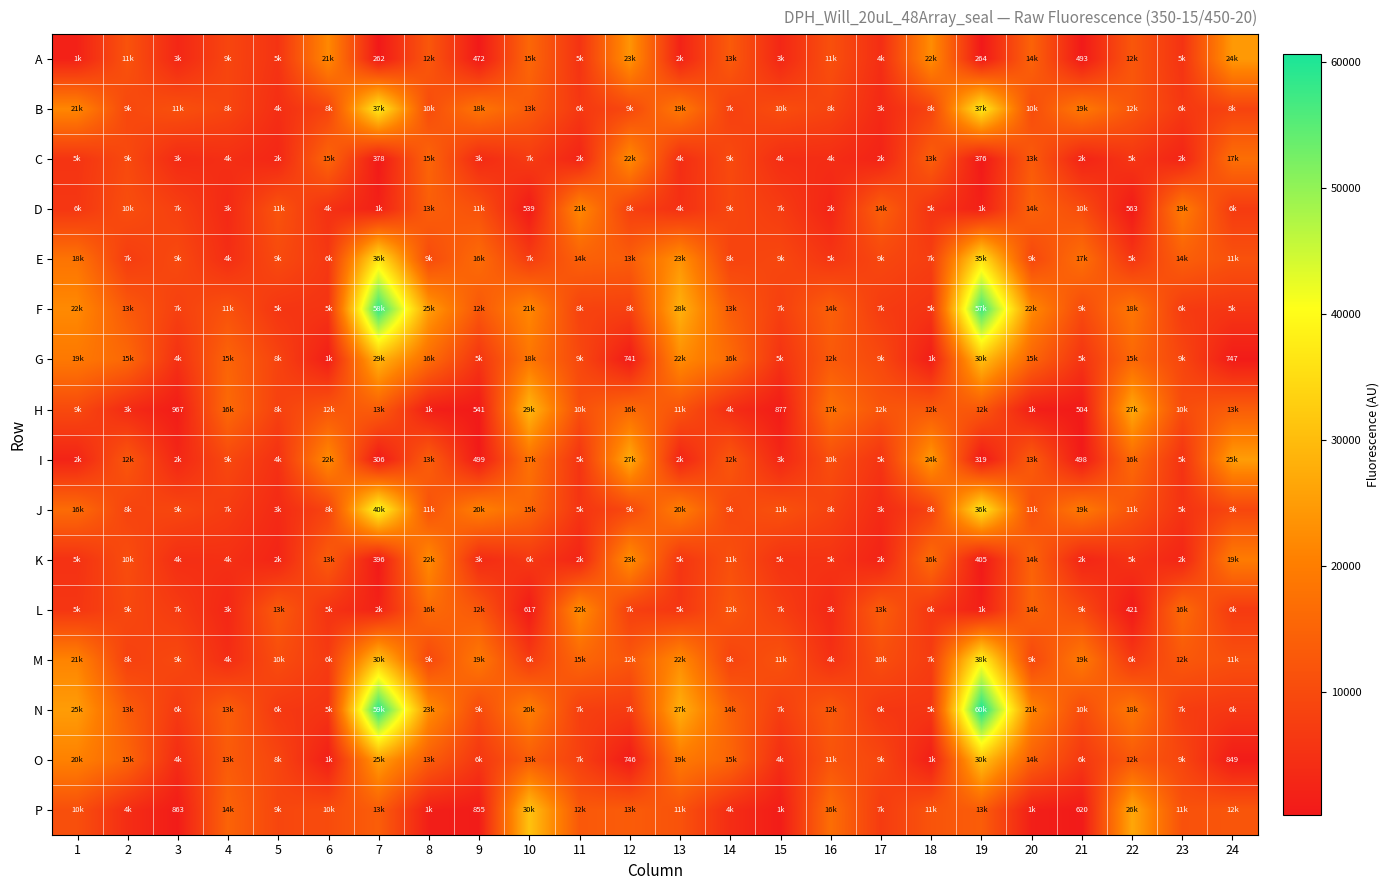

What is the difference between the J values at 22 and 21?

7519